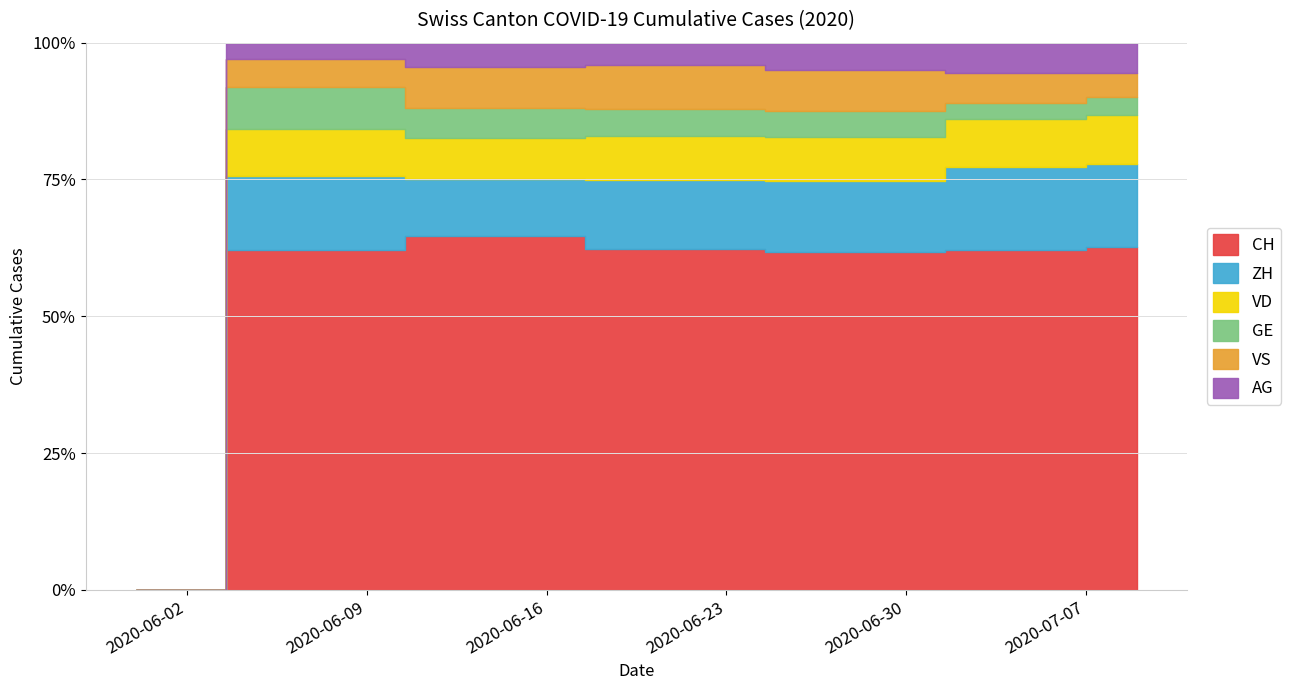

What is the sum of the VD values at 6 and 0?

252